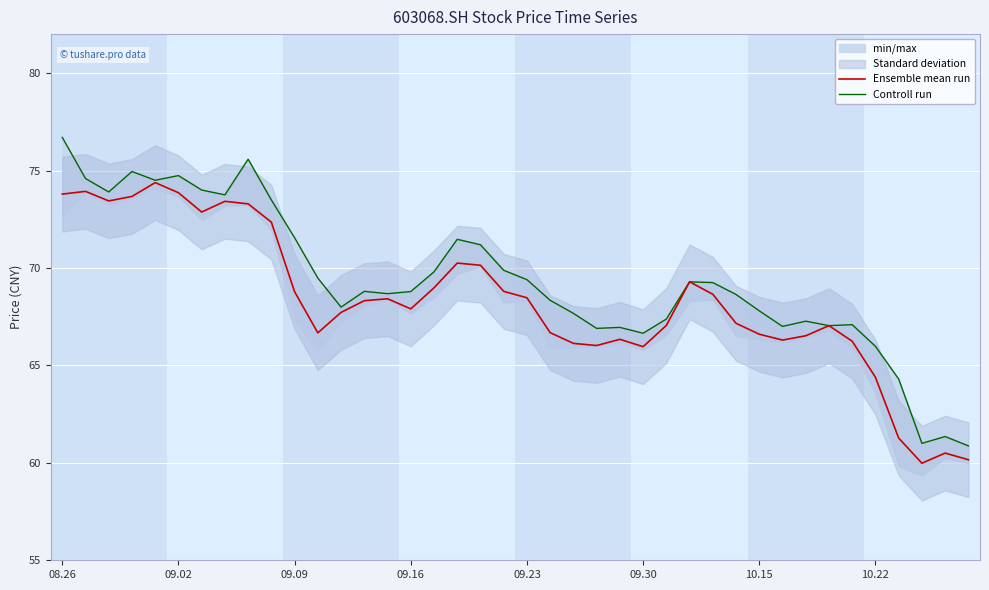

In Controll run, how many points are higher than both neighbors (excluding endpoints)?

10